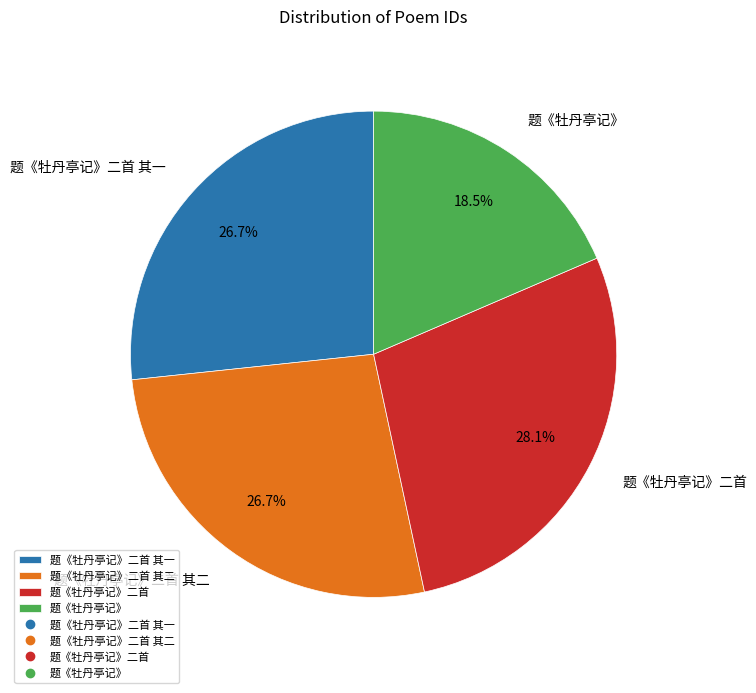

What percentage is the 题《牡丹亭记》二首 其二 slice, to the nearest percent?

27%